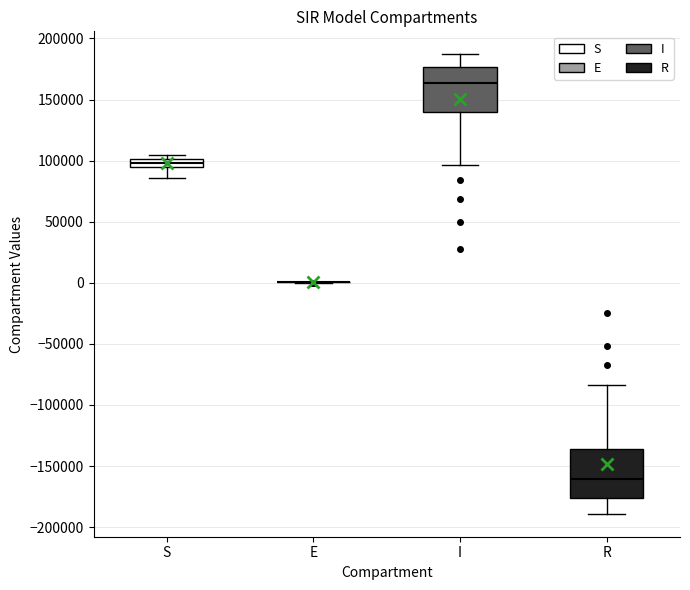

Where is the upper edge of the box for I on the y-axis? The values are not printed on the chart, so give them approximately, as read against the axis.

175000